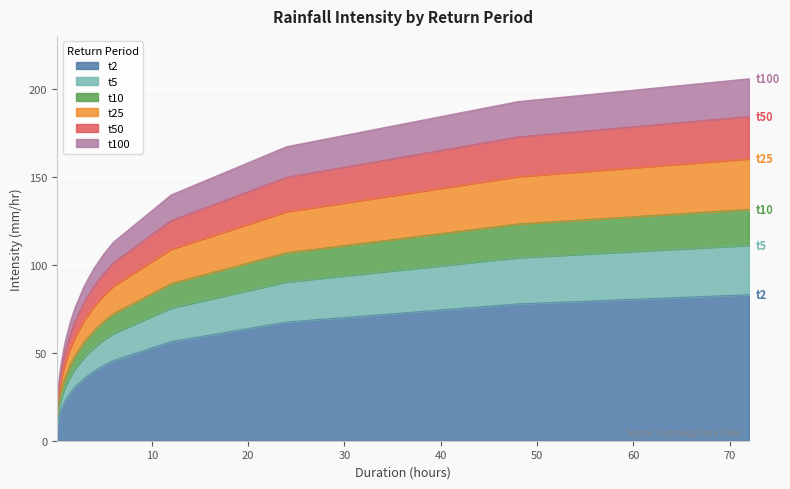

Which series has the widest spread of values?

t100